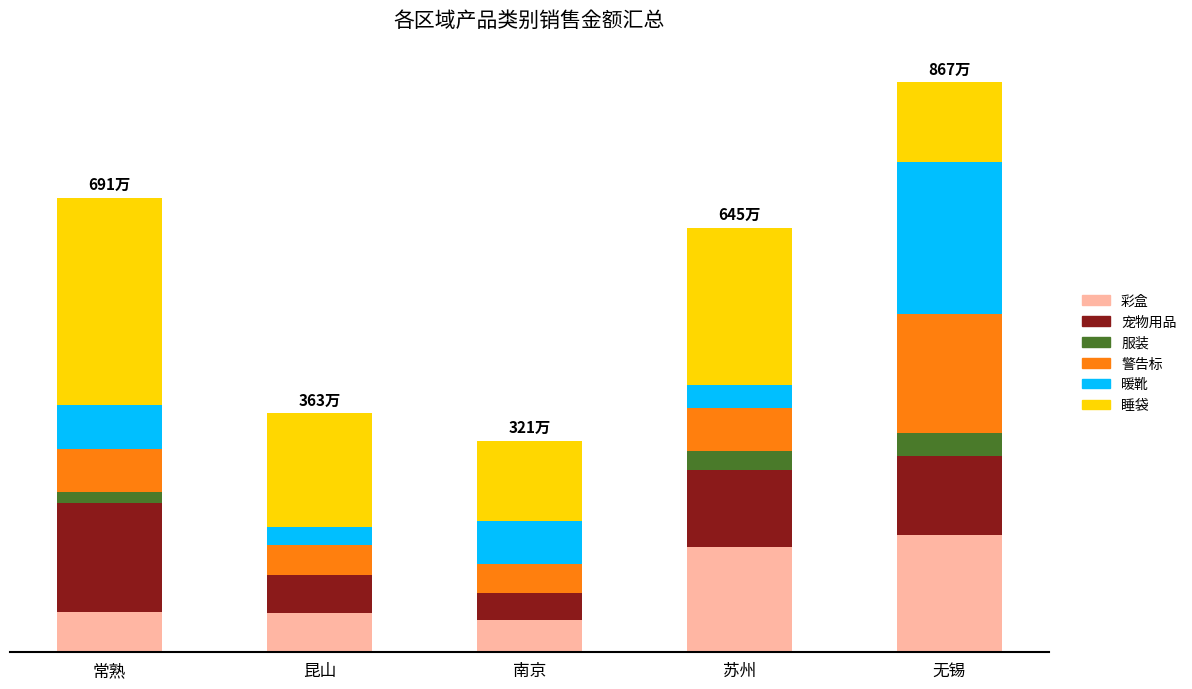

True or false: 彩盒 has a value of 1601632.9 at 苏州.

True